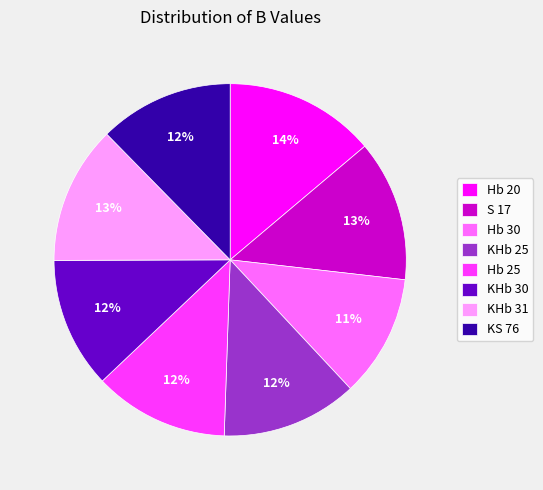

Count the number of slices in the pie.

8